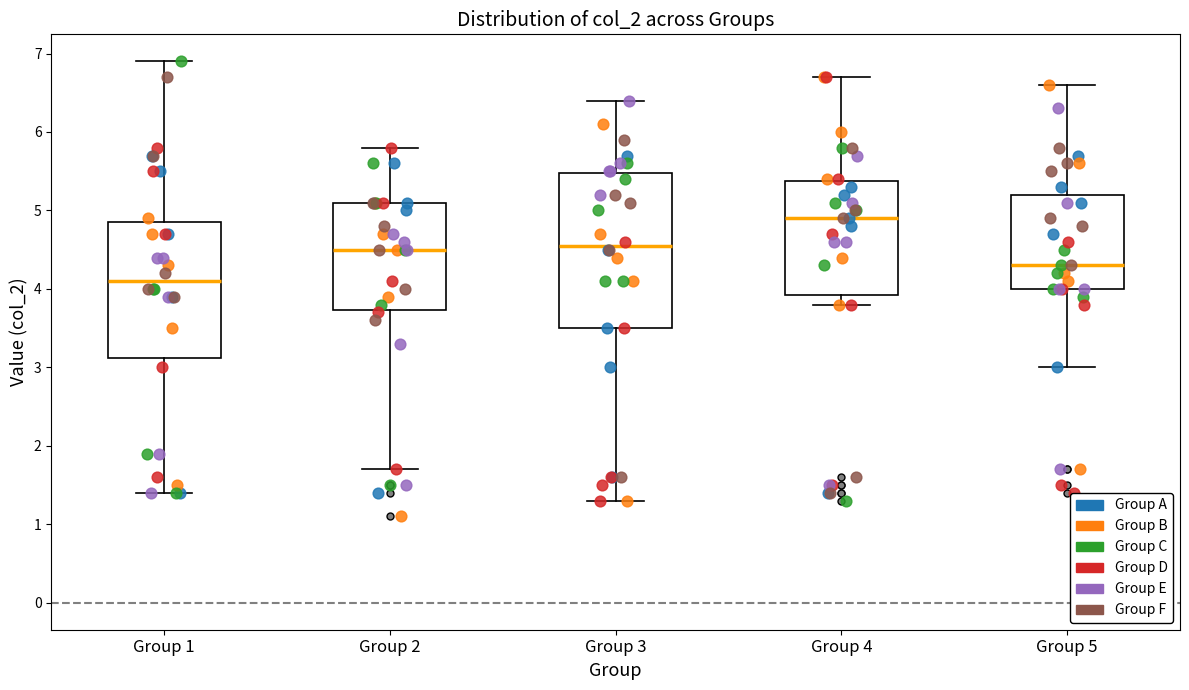

Reading left to right, transcribe this box plot: for each box, give where its median line is, the range the box spans, and where its two whiskers end, as read against the y-axis. The values are not printed on the chart, so give them approximately, as read against the axis.

Group 1: median 4.1, box 3.1 to 4.9, whiskers 1.4 to 6.9
Group 2: median 4.5, box 3.7 to 5.1, whiskers 1.7 to 5.8
Group 3: median 4.6, box 3.5 to 5.5, whiskers 1.3 to 6.4
Group 4: median 4.9, box 3.9 to 5.4, whiskers 3.8 to 6.7
Group 5: median 4.3, box 4.0 to 5.2, whiskers 3.0 to 6.6